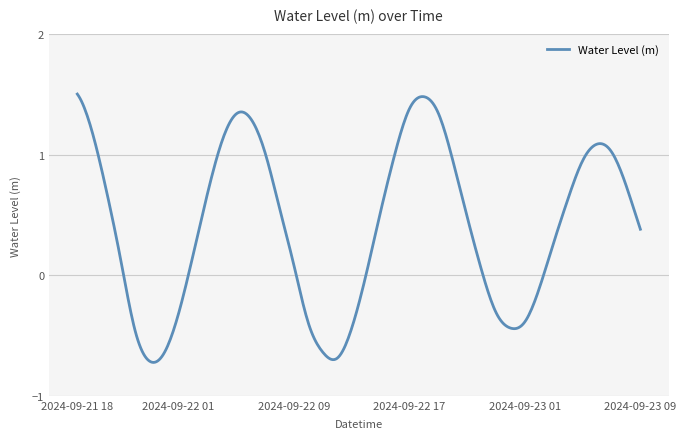

What is the difference between the maximum and minimum values?

2.2